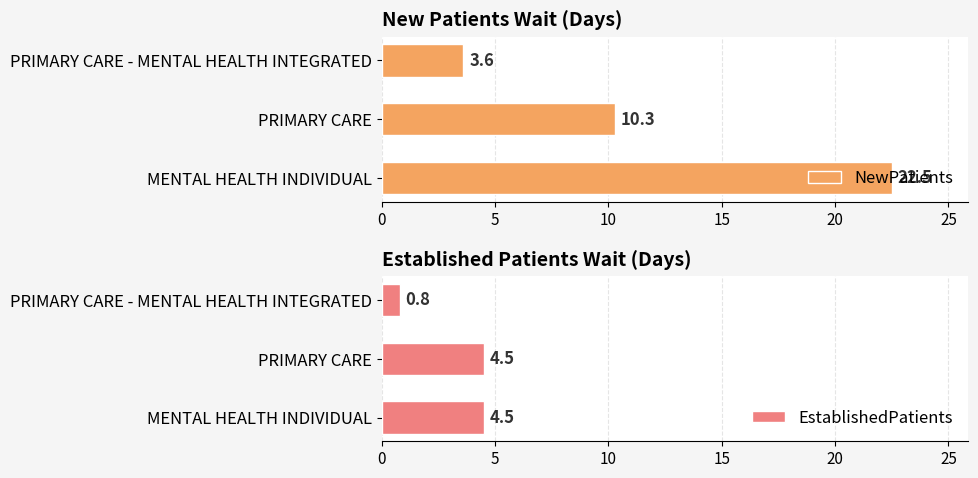

What is the sum of all NewPatients values?

36.4